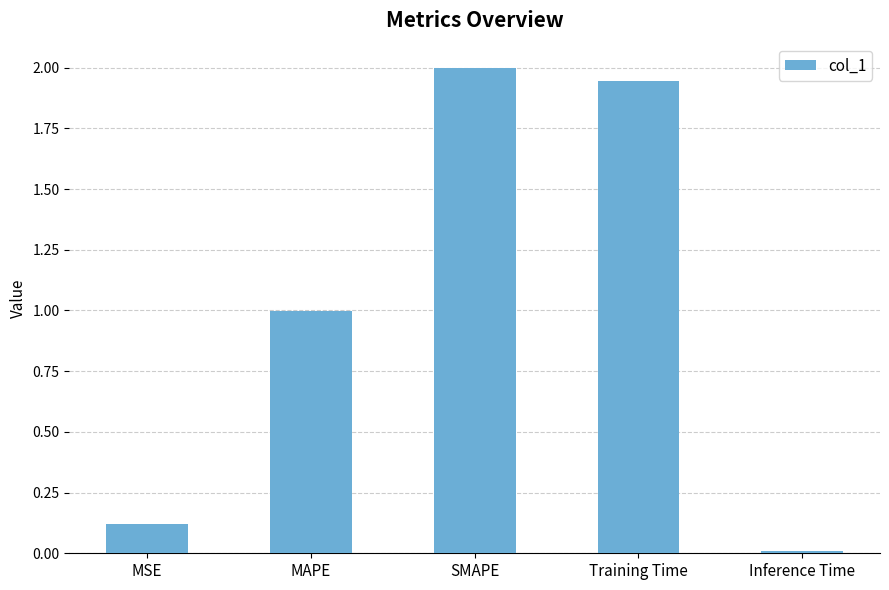

At which label is the value closest to 1?

MAPE